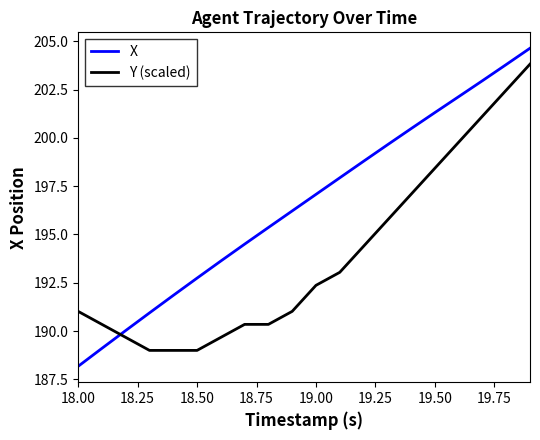

Which series has the largest total across all categories?

X